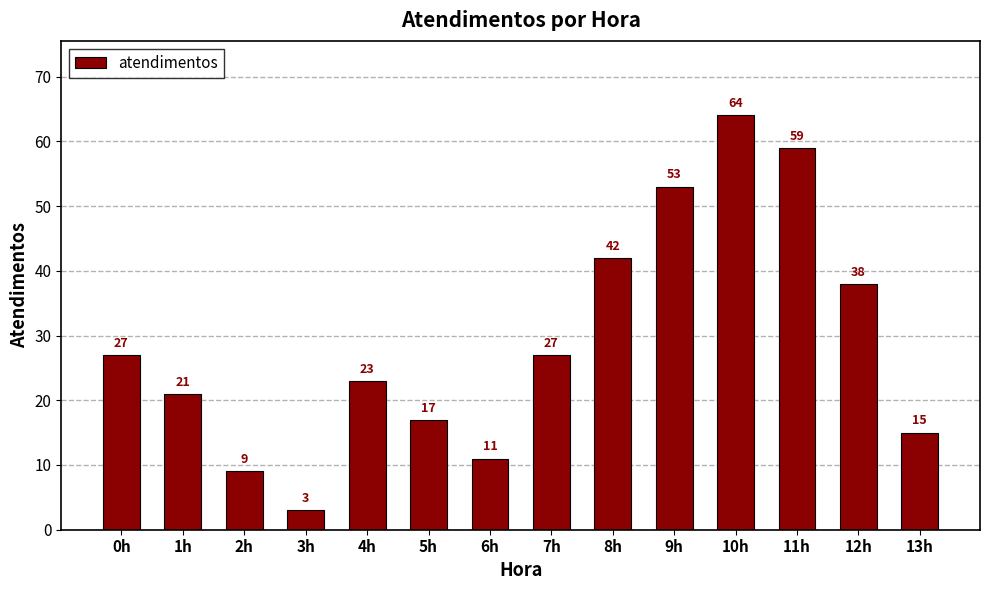

What is the label of the 14th bar from the right?

0h